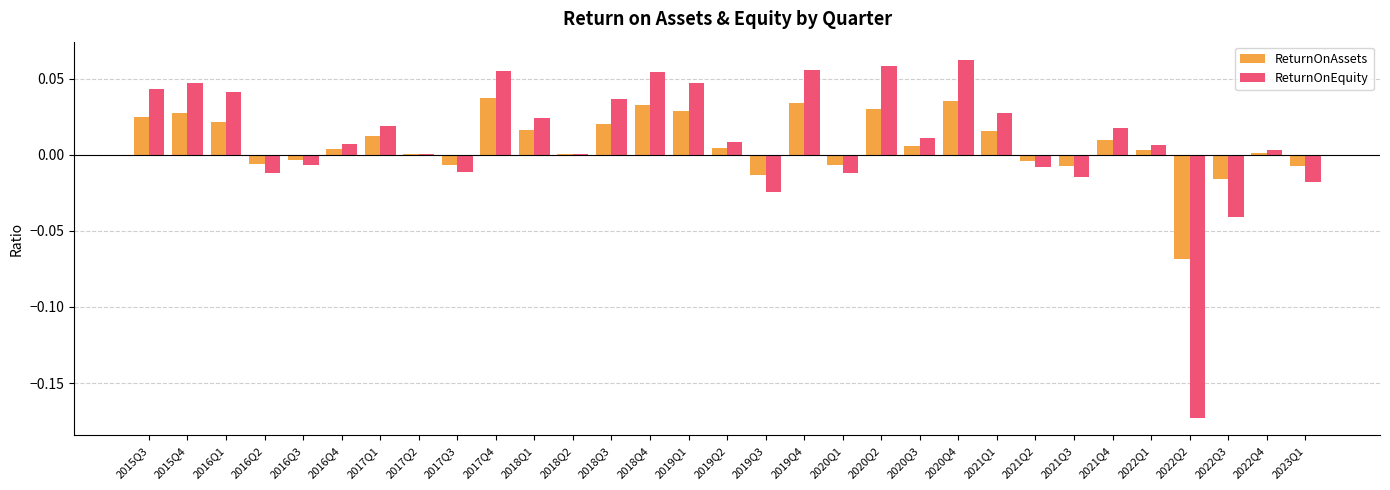

Which series changed the most between 2018Q4 and 2021Q1?

ReturnOnEquity